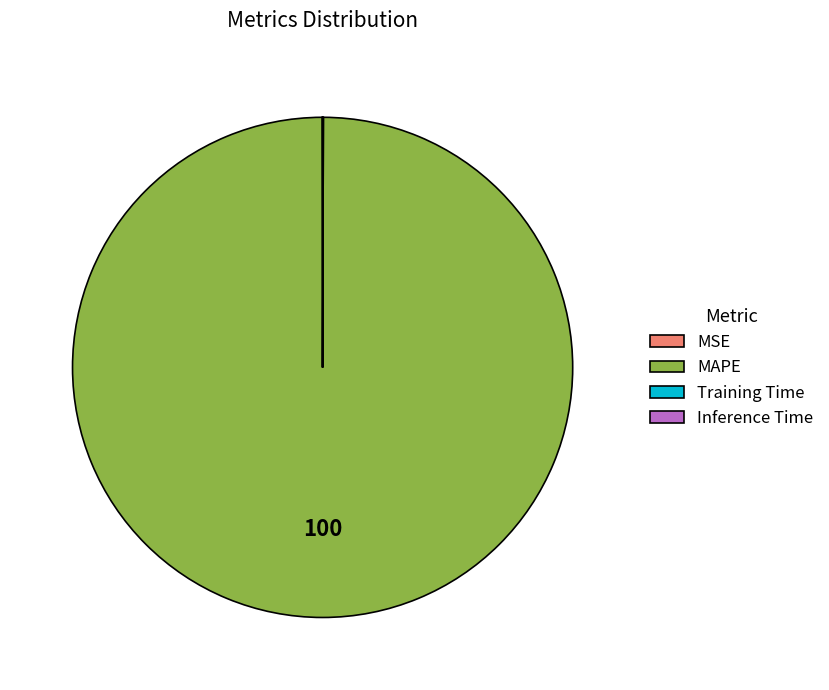

Which category has the biggest portion of the pie?

MAPE